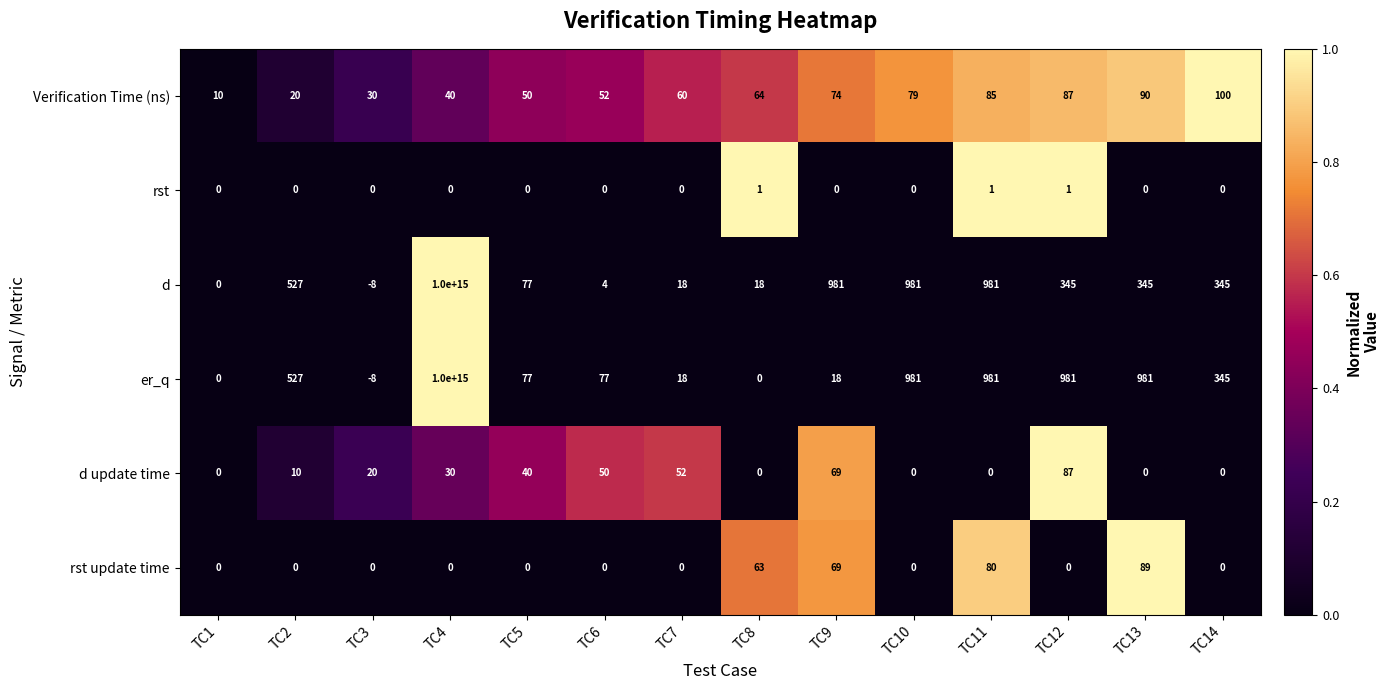

At which category is the sum across all series the highest?

TC4